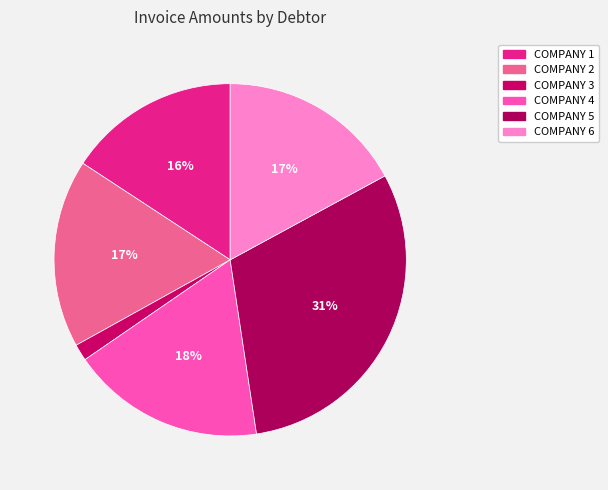

The COMPANY 2 slice represents 17% of the pie. True or false?

True